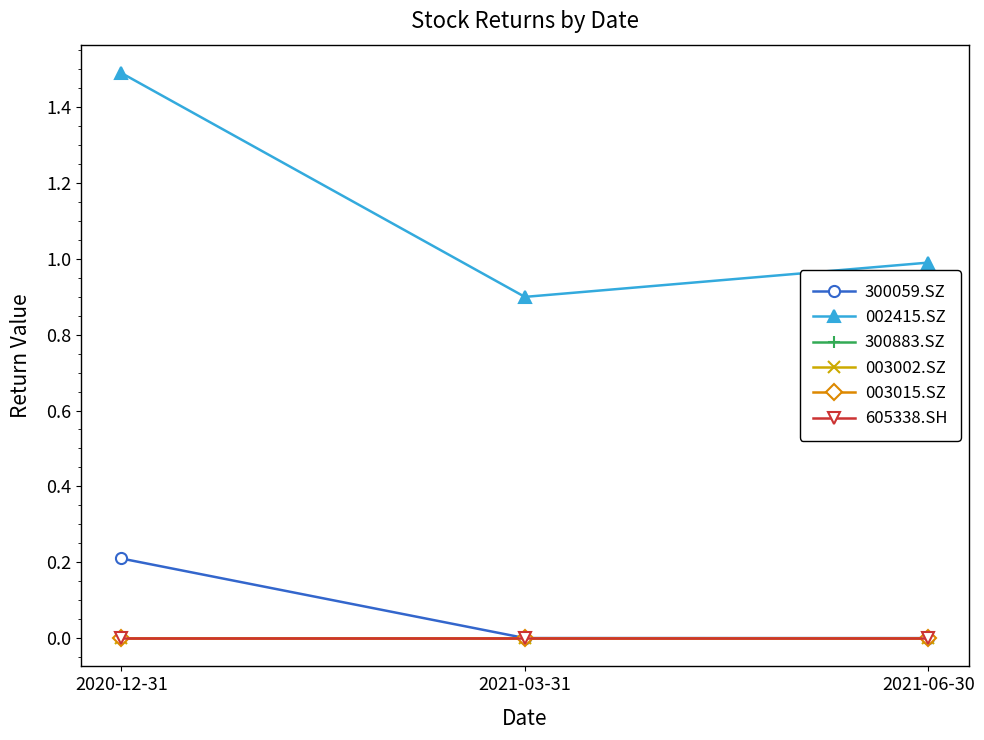

Which has a higher value, 2021-03-31 or 2021-06-30?

2021-03-31